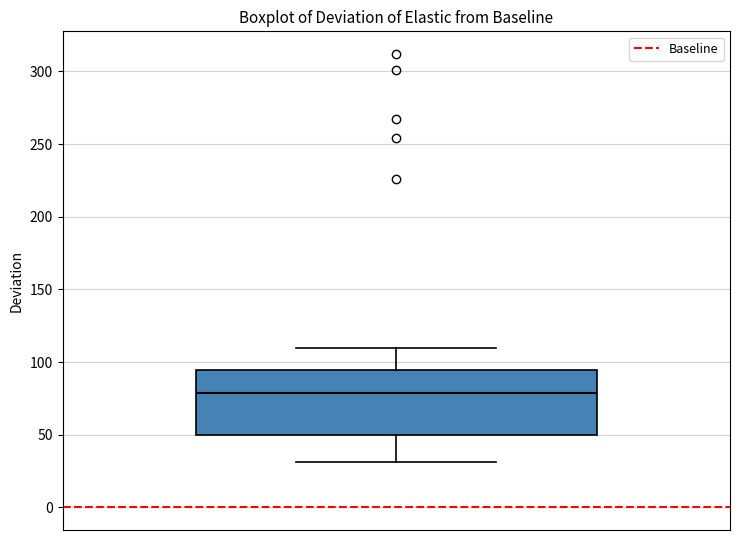

Transcribe this box plot: give where the median line is, the range the box spans, and where the two whiskers end, as read against the y-axis. The values are not printed on the chart, so give them approximately, as read against the axis.

median 80, box 50 to 95, whiskers 30 to 110